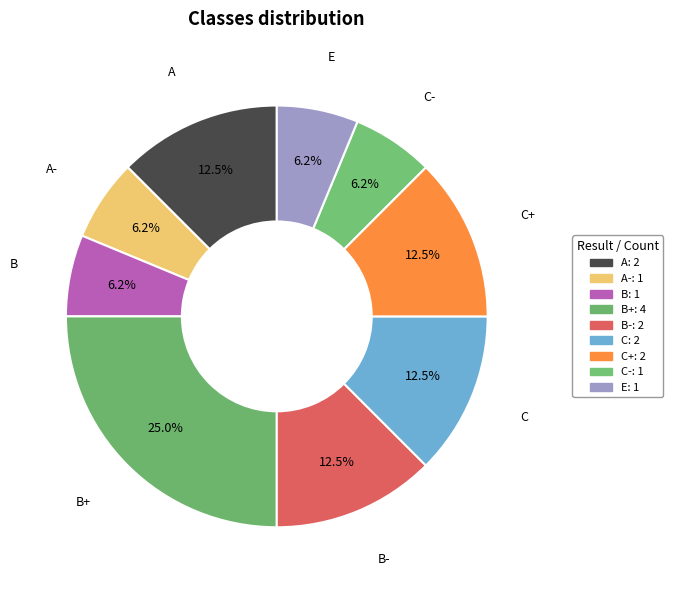

How many slices are in this pie chart?

9